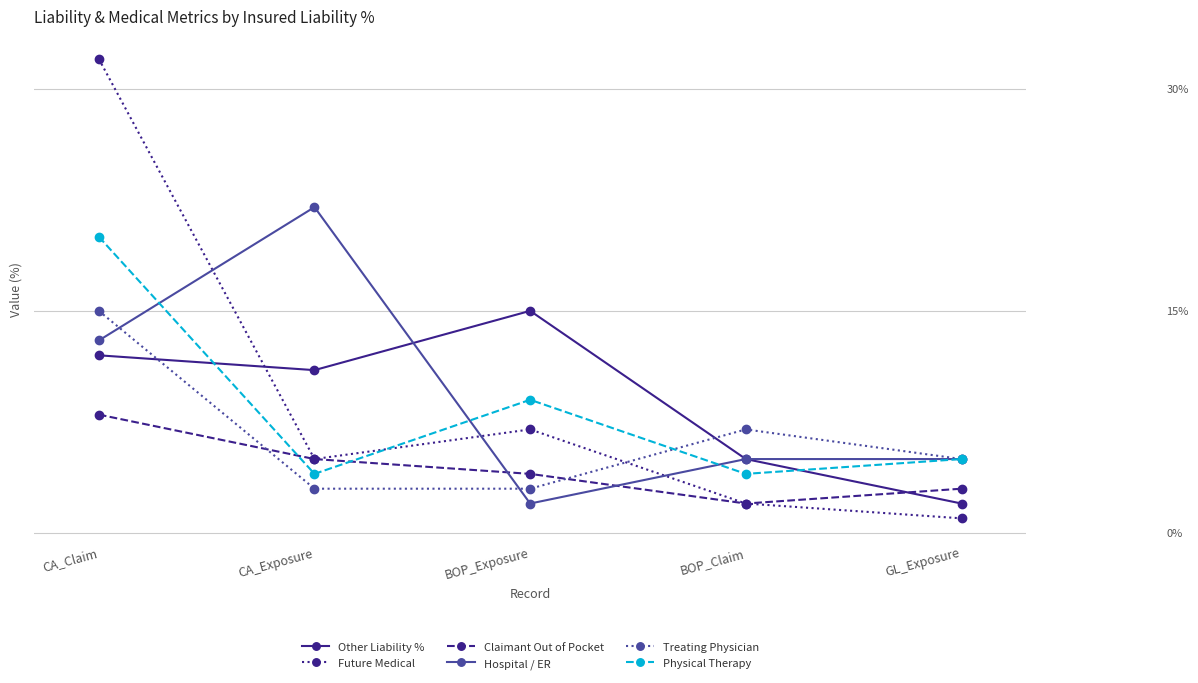

Reading left to right, list all the values displayed in this chart.

Other Liability %: 12	11	15	5	2
Future Medical: 32	5	7	2	1
Claimant Out of Pocket: 8	5	4	2	3
Hospital / ER: 13	22	2	5	5
Treating Physician: 15	3	3	7	5
Physical Therapy: 20	4	9	4	5